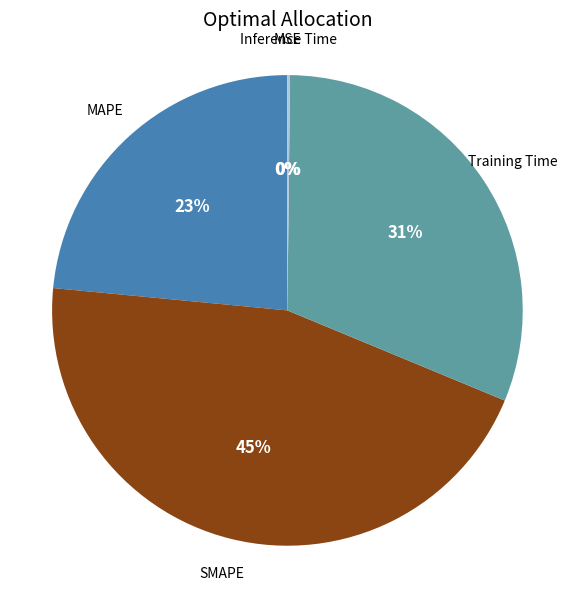

Is there a majority slice in this chart?

No